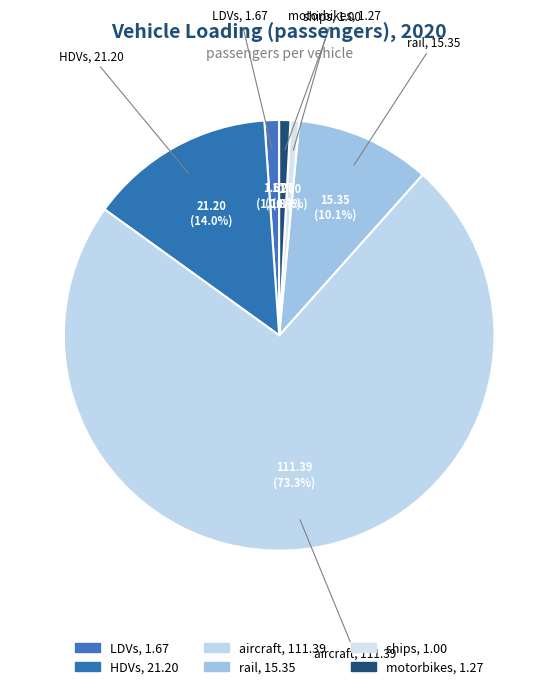

To the nearest percent, what is the combined percentage of LDVs and ships?

2%